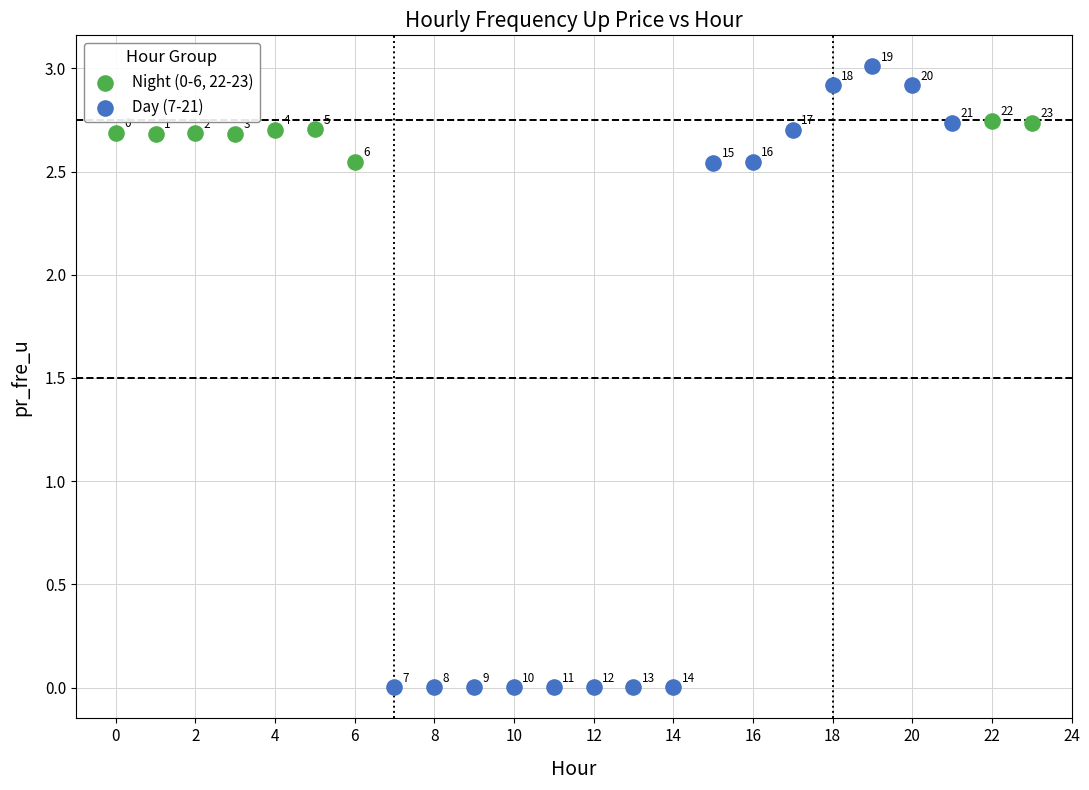

Which series contains the lowest Y value?

Day (7-21)